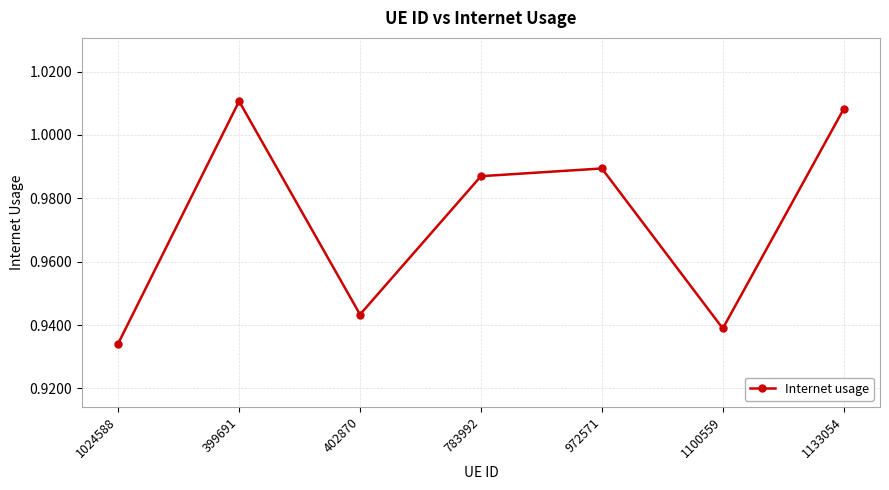

What position from the left is 1100559?

6